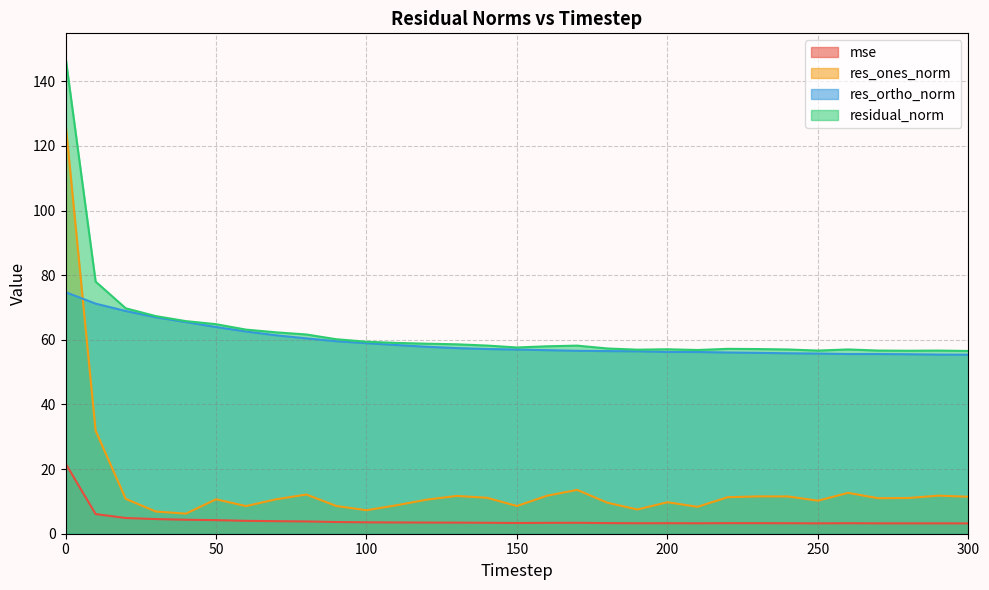

Reading left to right, transcribe all the data shown in this chart.

mse: 0=21.7	10=6.1	20=4.9	30=4.5	40=4.3	50=4.2	60=4.0	70=3.9	80=3.8	90=3.6	100=3.5	110=3.5	120=3.5	130=3.4	140=3.4	150=3.3	160=3.4	170=3.4	180=3.3	190=3.2	200=3.3	210=3.2	220=3.3	230=3.3	240=3.3	250=3.2	260=3.3	270=3.2	280=3.2	290=3.2	300=3.2
res_ones_norm: 0=127.1	10=31.9	20=10.8	30=6.9	40=6.2	50=10.6	60=8.6	70=10.7	80=12.1	90=8.6	100=7.3	110=8.8	120=10.5	130=11.7	140=11.1	150=8.6	160=11.8	170=13.6	180=9.6	190=7.5	200=9.7	210=8.3	220=11.3	230=11.5	240=11.5	250=10.2	260=12.6	270=11.0	280=11.1	290=11.8	300=11.4
res_ortho_norm: 0=74.7	10=71.2	20=68.9	30=67.0	40=65.5	50=64.0	60=62.6	70=61.4	80=60.4	90=59.6	100=59.0	110=58.4	120=57.8	130=57.4	140=57.1	150=57.0	160=56.8	170=56.6	180=56.5	190=56.4	200=56.2	210=56.2	220=56.1	230=56.0	240=55.8	250=55.7	260=55.6	270=55.6	280=55.5	290=55.4	300=55.4
residual_norm: 0=147.5	10=78.0	20=69.7	30=67.3	40=65.8	50=64.8	60=63.2	70=62.3	80=61.7	90=60.2	100=59.4	110=59.0	120=58.8	130=58.6	140=58.2	150=57.6	160=58.0	170=58.2	180=57.3	190=56.9	200=57.1	210=56.8	220=57.2	230=57.1	240=57.0	250=56.7	260=57.0	270=56.7	280=56.6	290=56.7	300=56.5